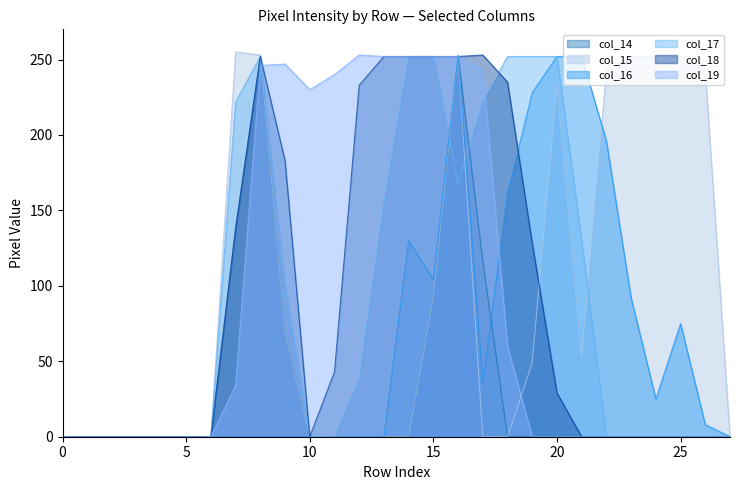

How many times do col_17 and col_15 cross each other?

4